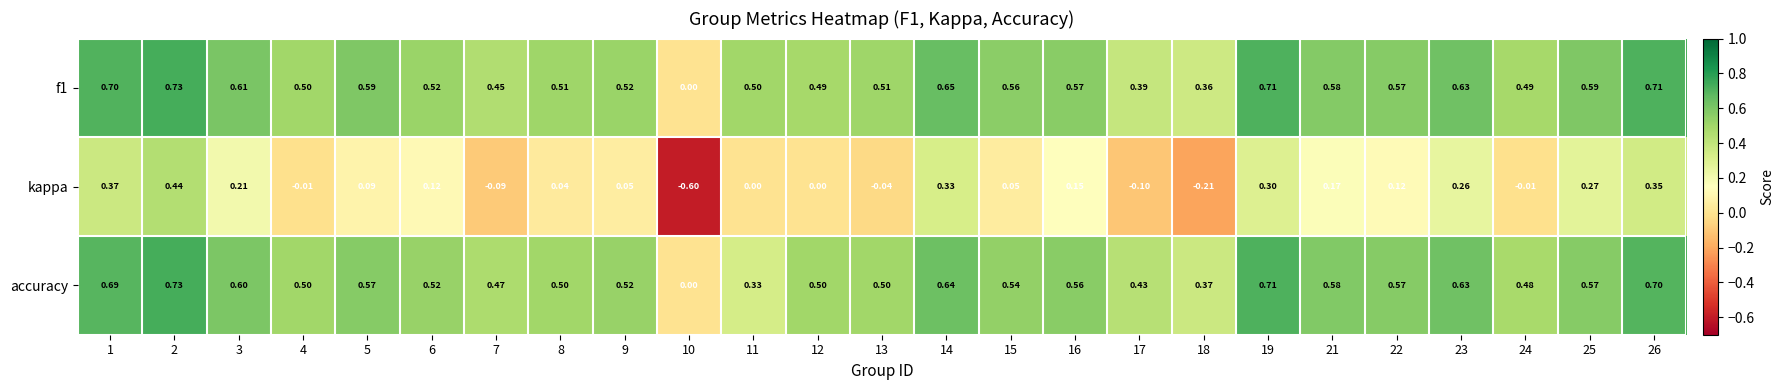

What is the total value across all series at 11?

0.8